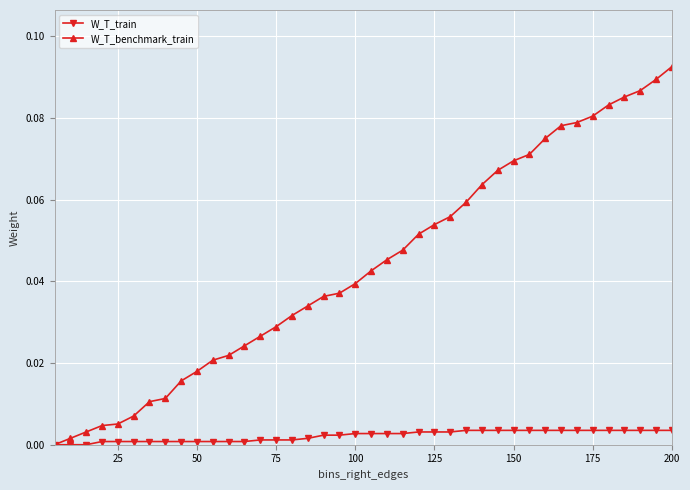

Which series has the largest total across all categories?

W_T_benchmark_train